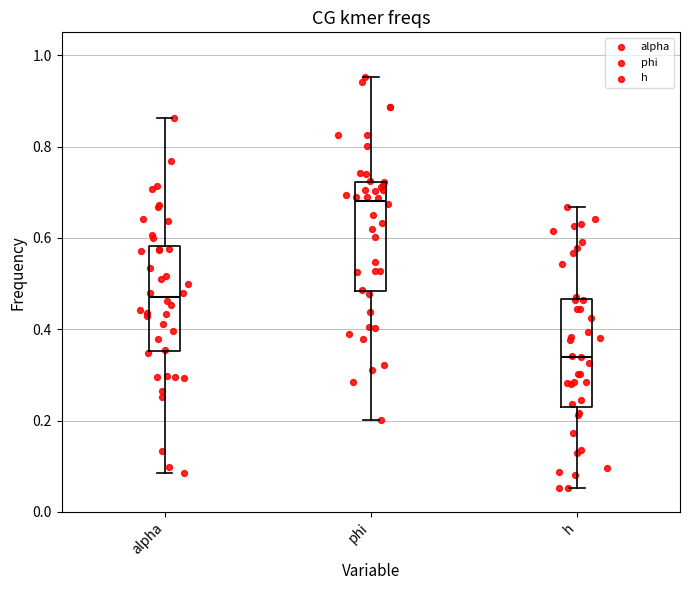

Which box has the highest median line?

phi